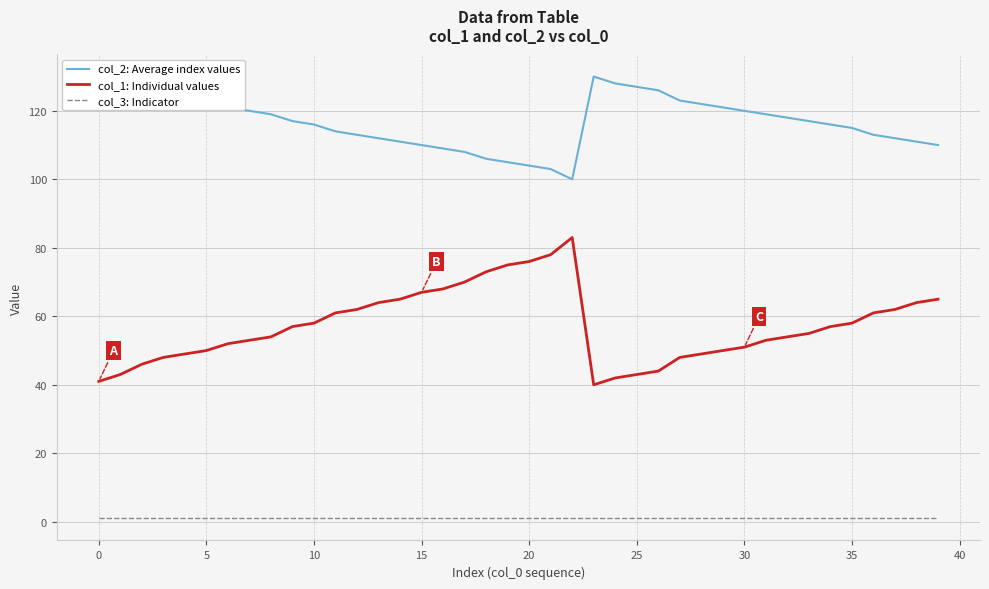

What is the sum of all col_2: Average index values values?

4669